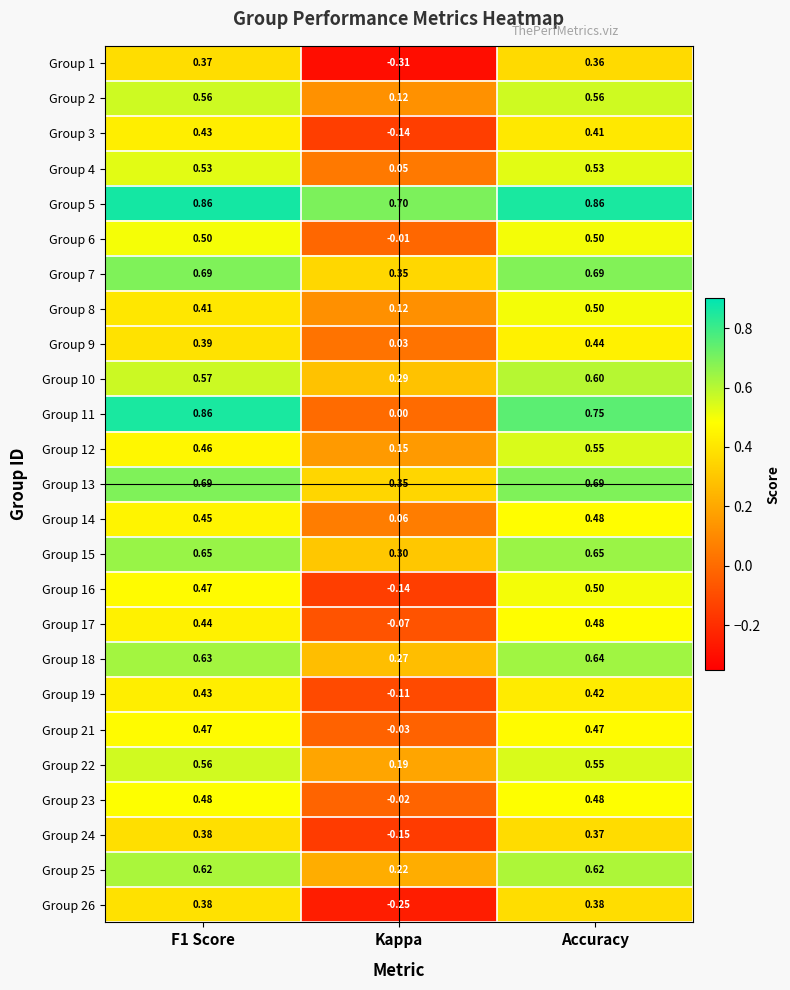

At which category is the sum across all series the highest?

Accuracy